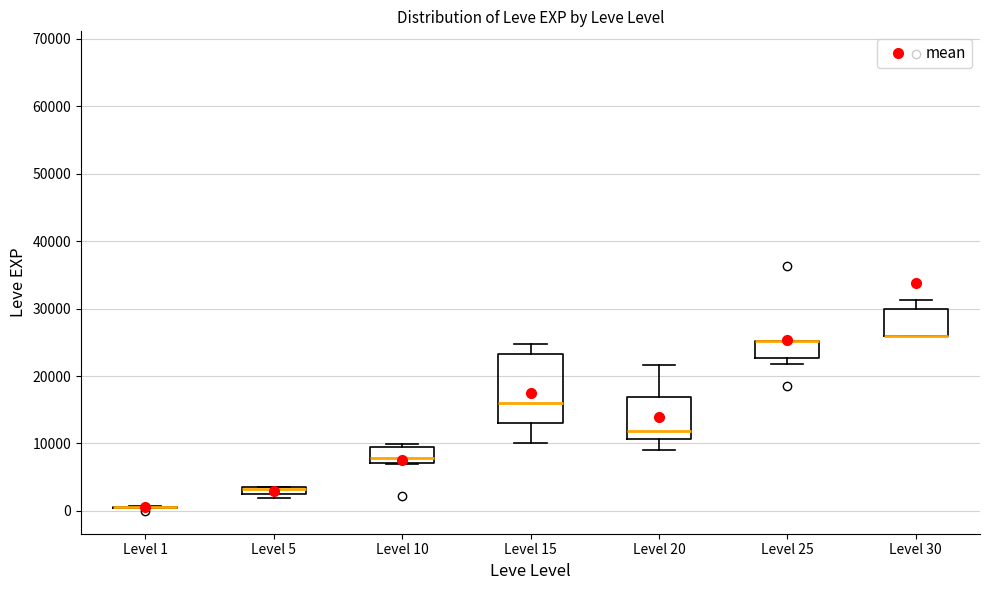

Which box is the tallest, from its lower edge to its upper edge?

Level 15